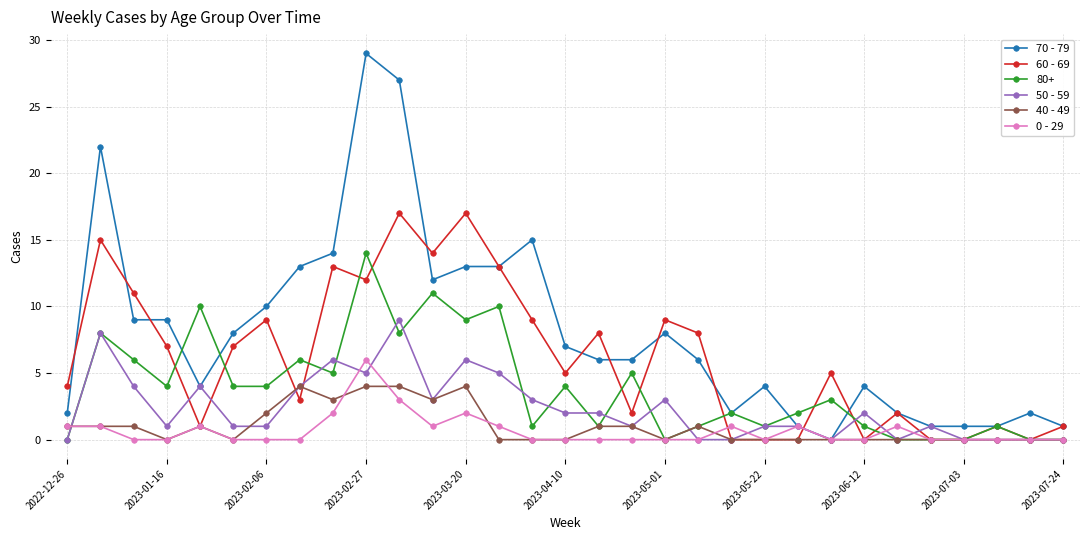

How many positive values does the 70 - 79 series have?

30